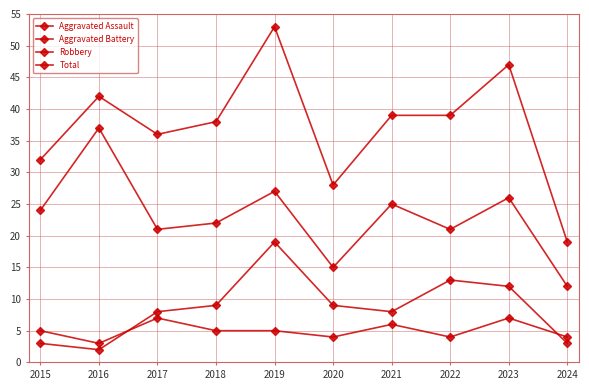

Count the number of categories in the chart.

10